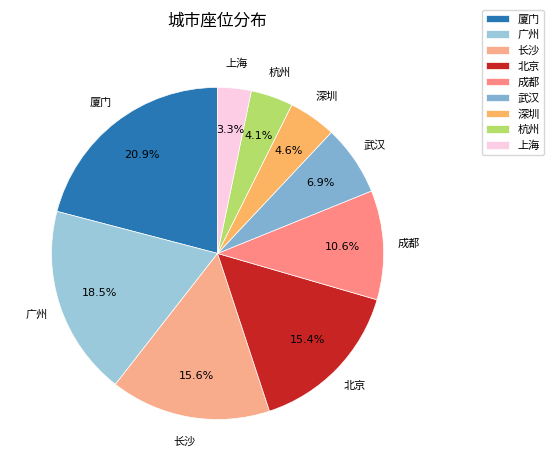

To the nearest percent, what percentage of the pie is 北京?

15%